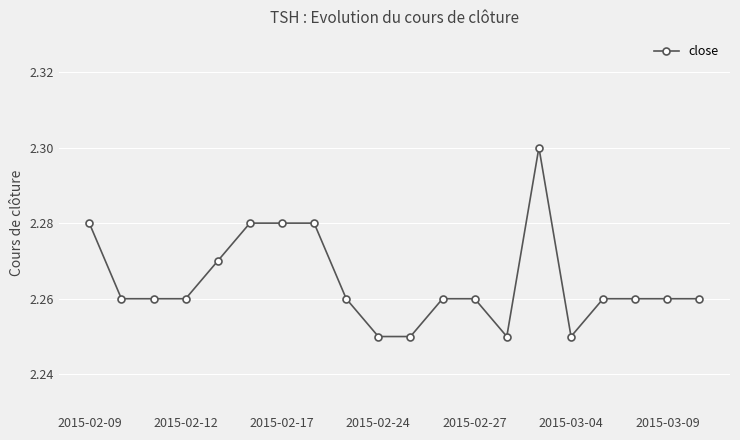

What is the sum of all values?

45.3